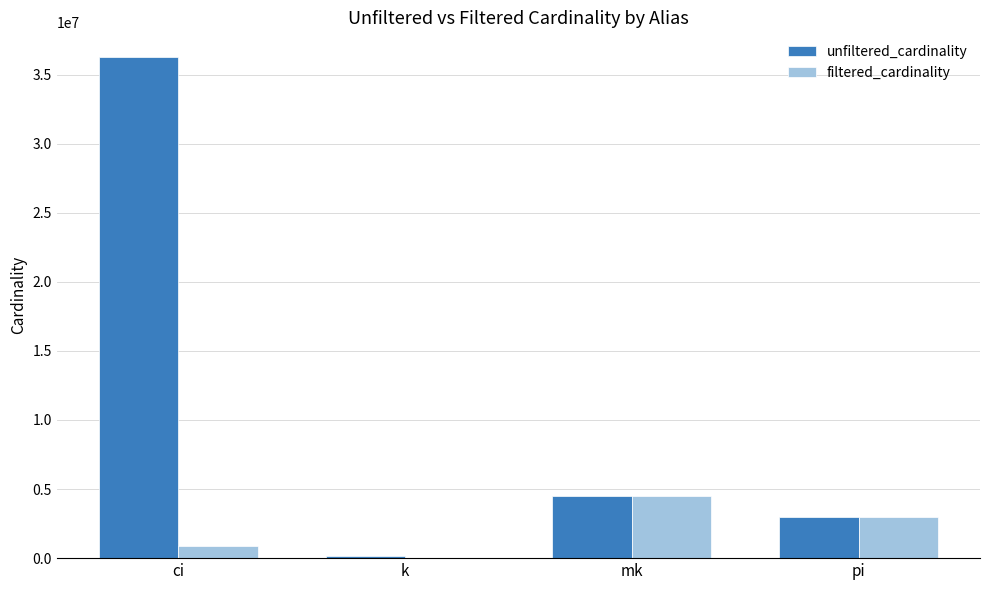

At which category does the chart reach its peak across all series?

ci